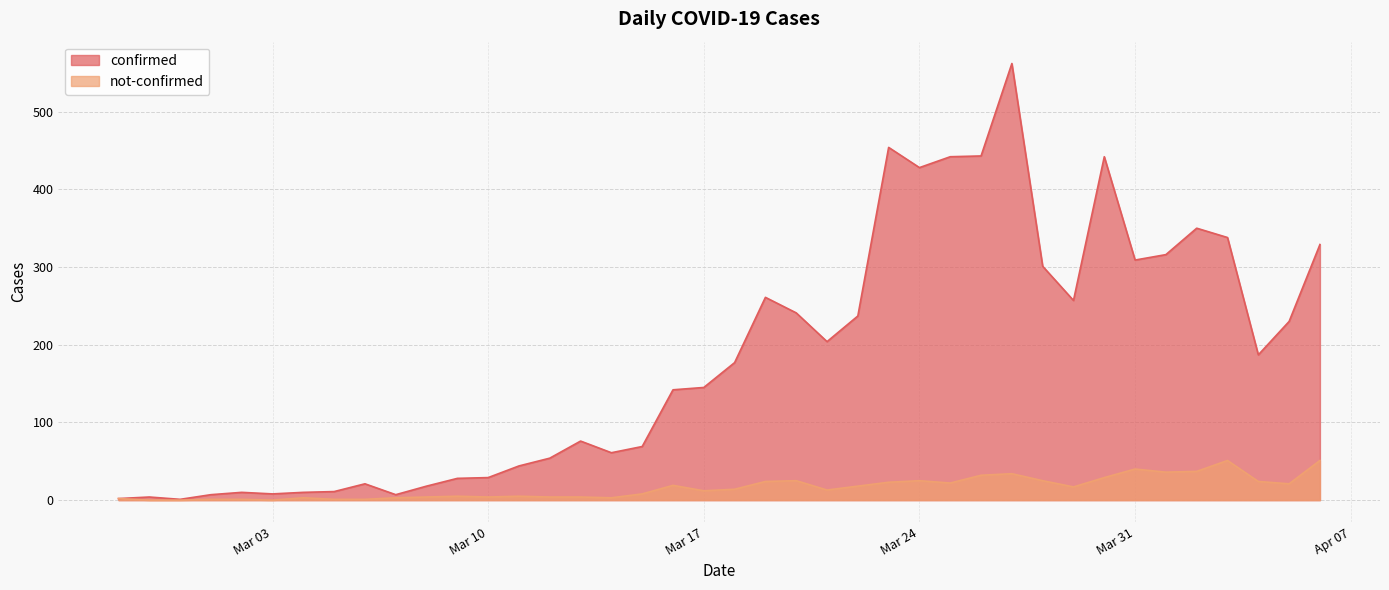

Which category has the highest value in the not-confirmed series?

2020-04-03